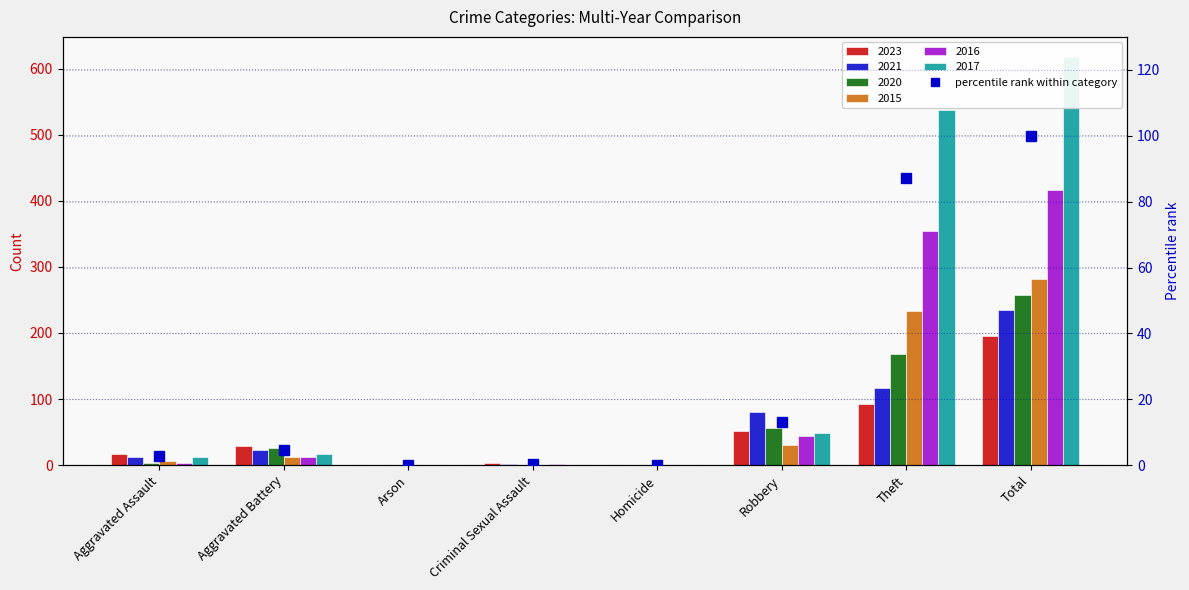

At which label is the value closest to 50?

Robbery